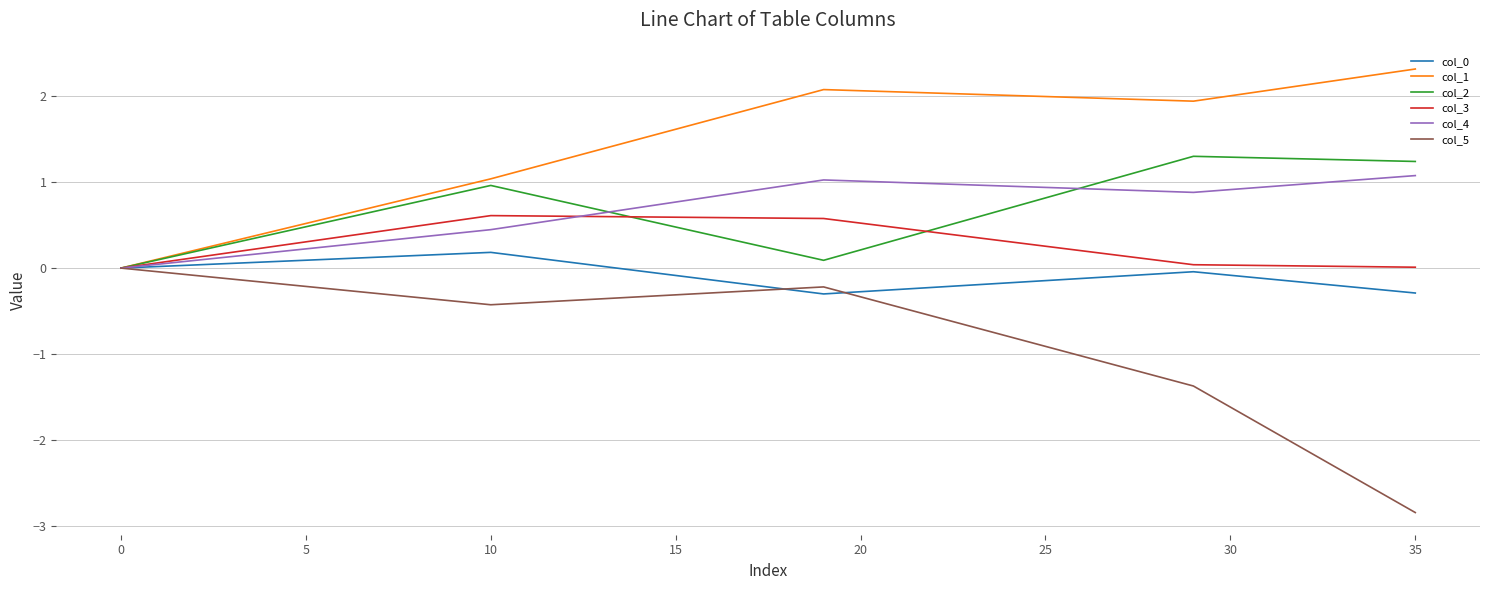

What is the greatest value displayed?

2.3